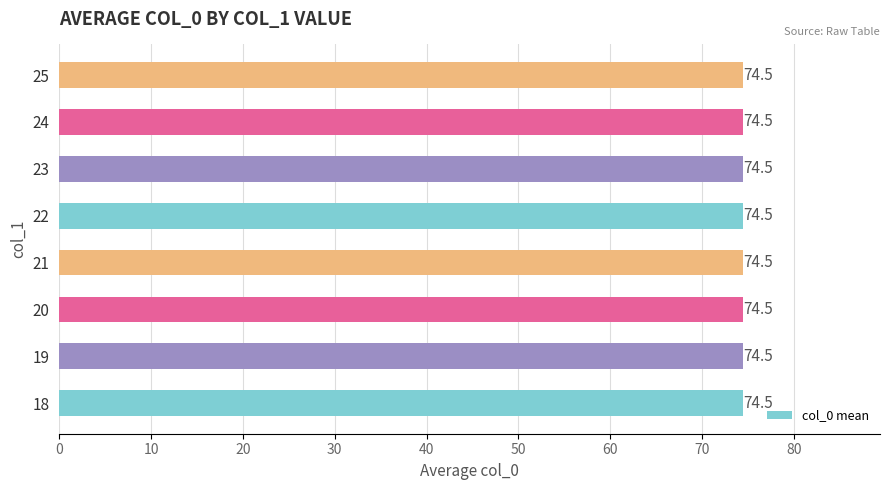

Which has a higher value, 19 or 18?

19